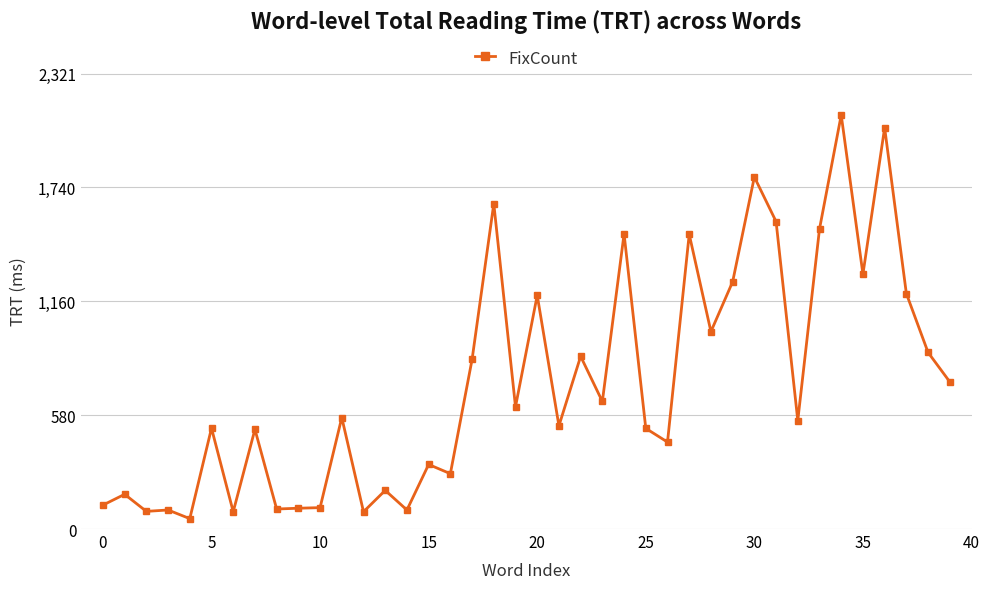

What is the sum of all values?

29894